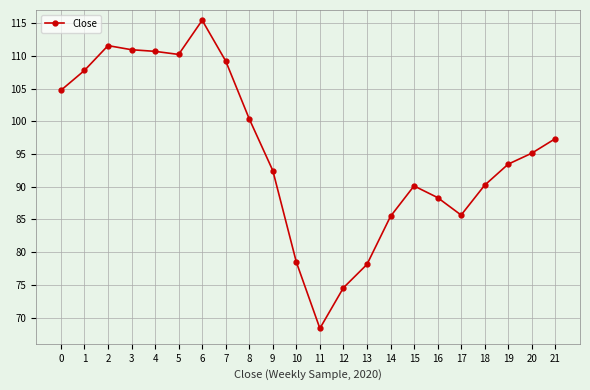

What is the maximum value shown in the chart?

115.4